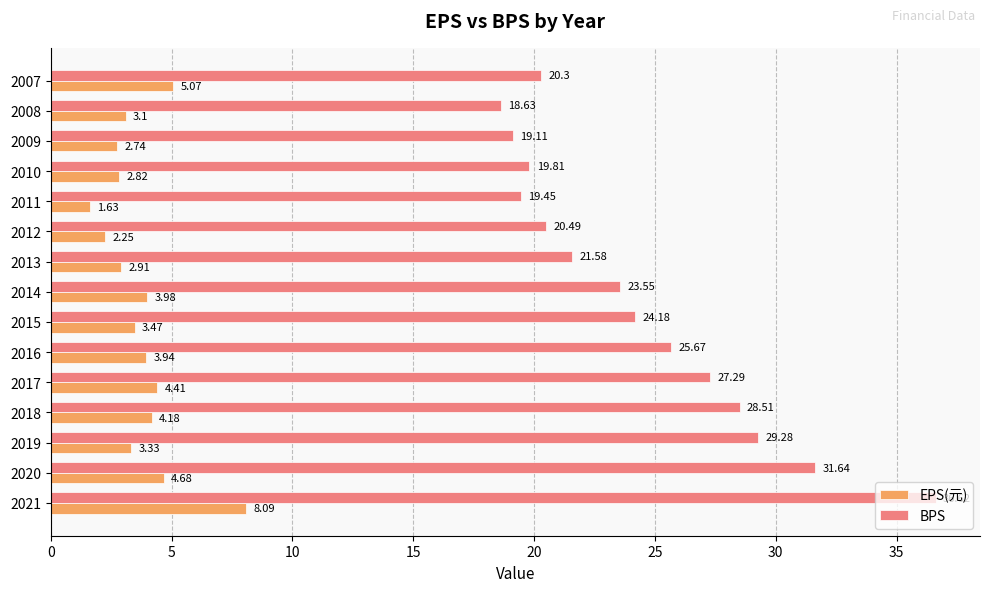

What is the difference between the maximum and minimum values in the EPS(元) series?

6.5